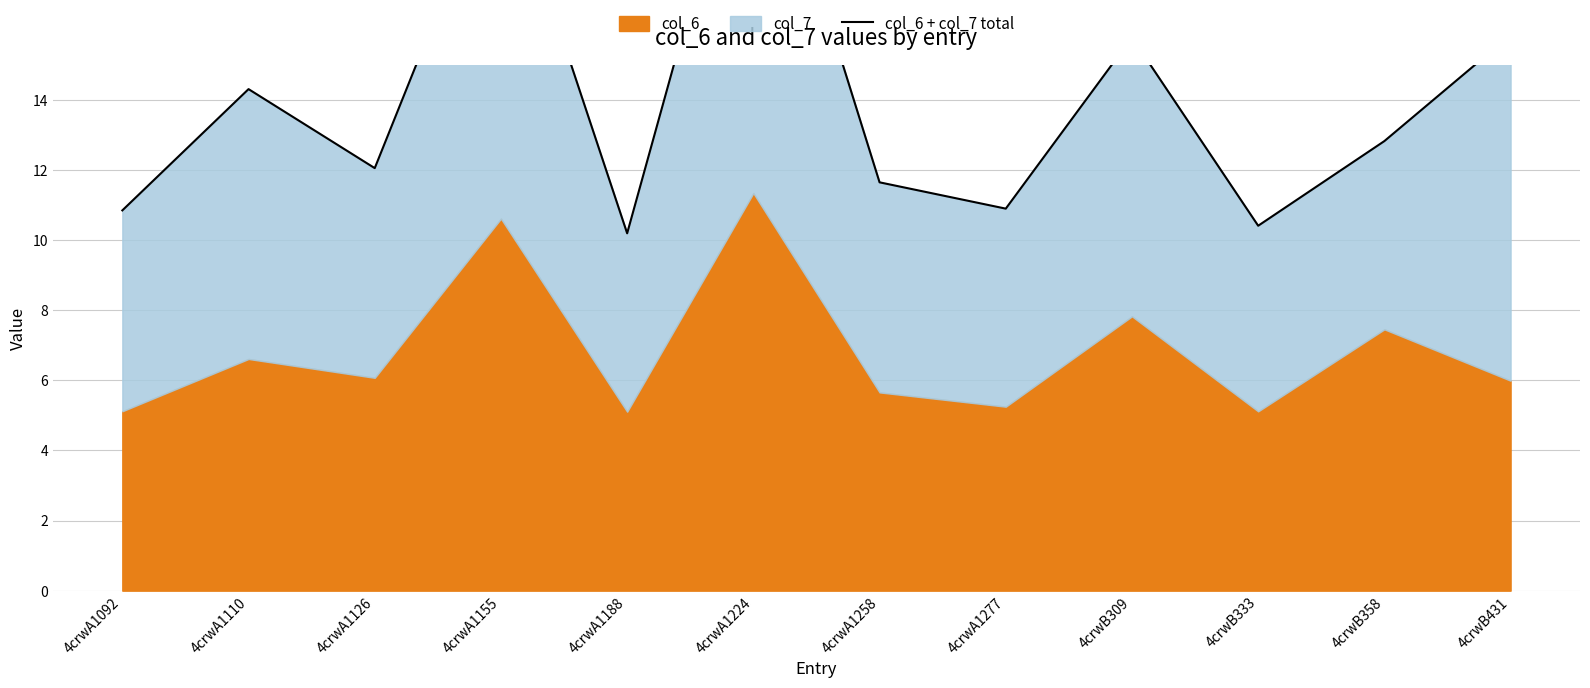

Rank the categories by value from lowest to highest.

4crwA1188, 4crwB333, 4crwA1092, 4crwA1277, 4crwA1258, 4crwA1126, 4crwB358, 4crwA1110, 4crwB309, 4crwB431, 4crwA1155, 4crwA1224